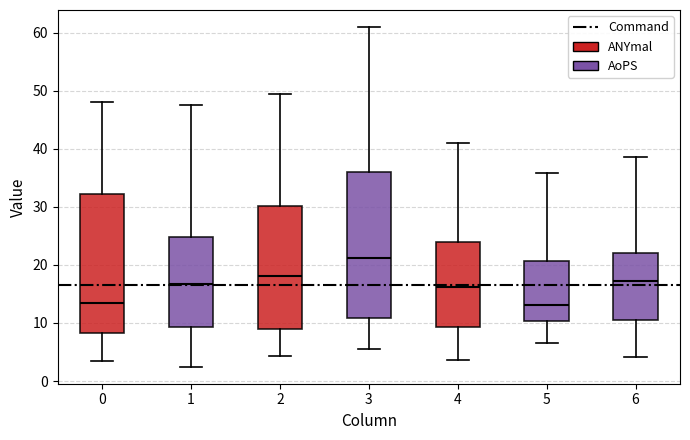

Reading left to right, transcribe this box plot: for each box, give where its median line is, the range the box spans, and where its two whiskers end, as read against the y-axis. The values are not printed on the chart, so give them approximately, as read against the axis.

0: median 13, box 8 to 32, whiskers 3 to 48
1: median 17, box 9 to 25, whiskers 2 to 48
2: median 18, box 9 to 30, whiskers 4 to 50
3: median 21, box 11 to 36, whiskers 6 to 61
4: median 16, box 9 to 24, whiskers 4 to 41
5: median 13, box 10 to 21, whiskers 7 to 36
6: median 17, box 10 to 22, whiskers 4 to 39